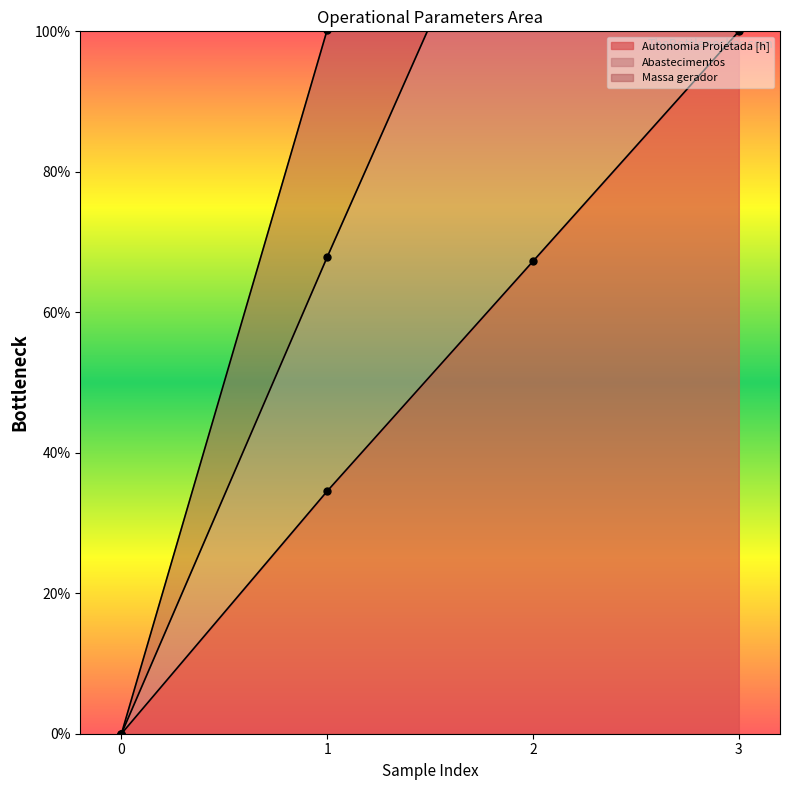

True or false: Abastecimentos and Massa gerador intersect in this chart.

False